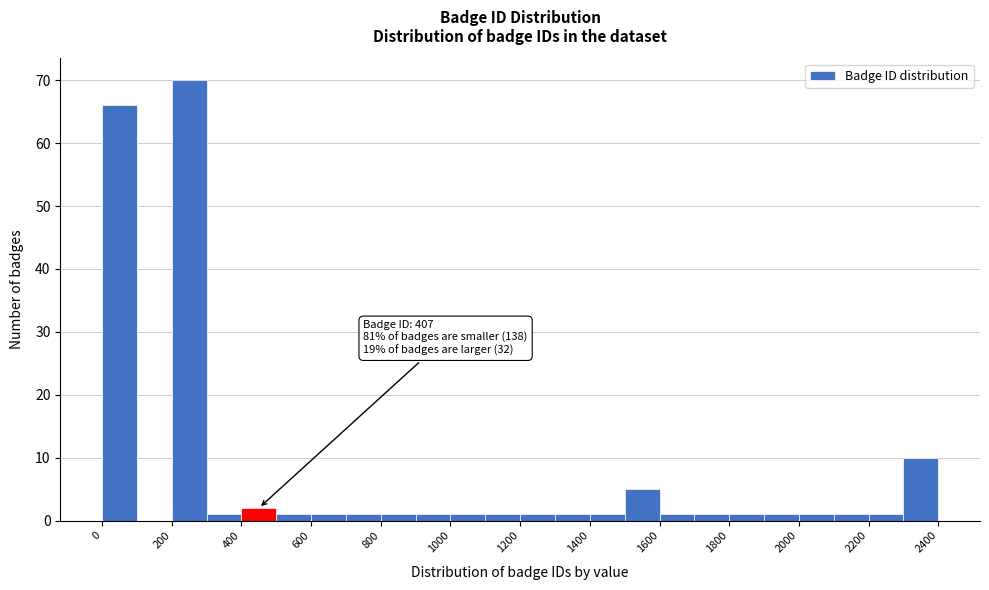

Over which range of the x-axis is the bar tallest?

200 to 300